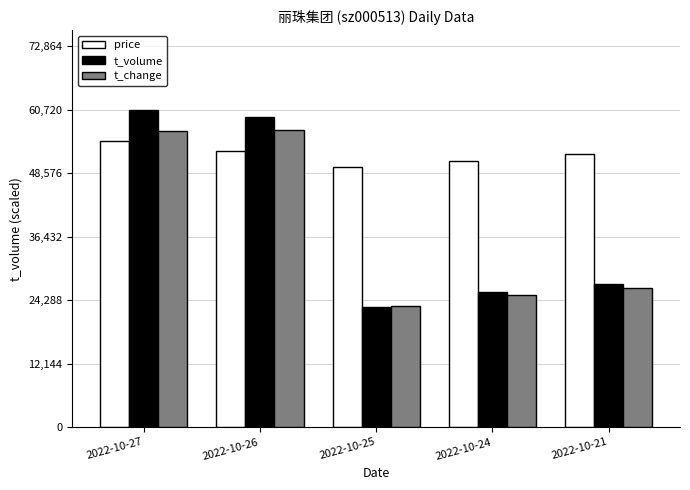

Is the value of t_change at 2022-10-24 greater than the value of price at 2022-10-25?

No